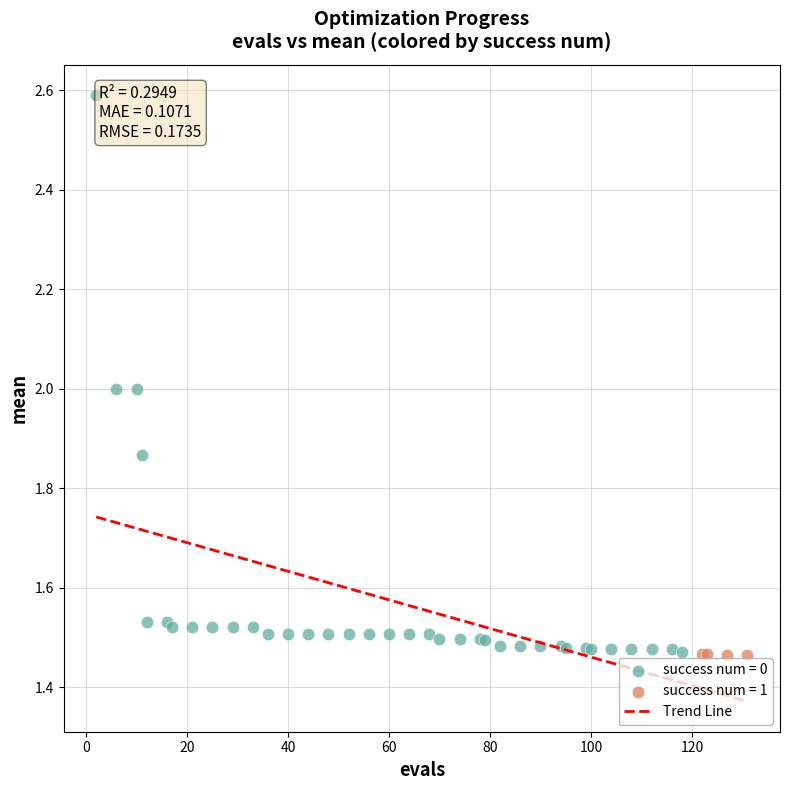

Which series reaches the maximum Y coordinate?

success num = 0